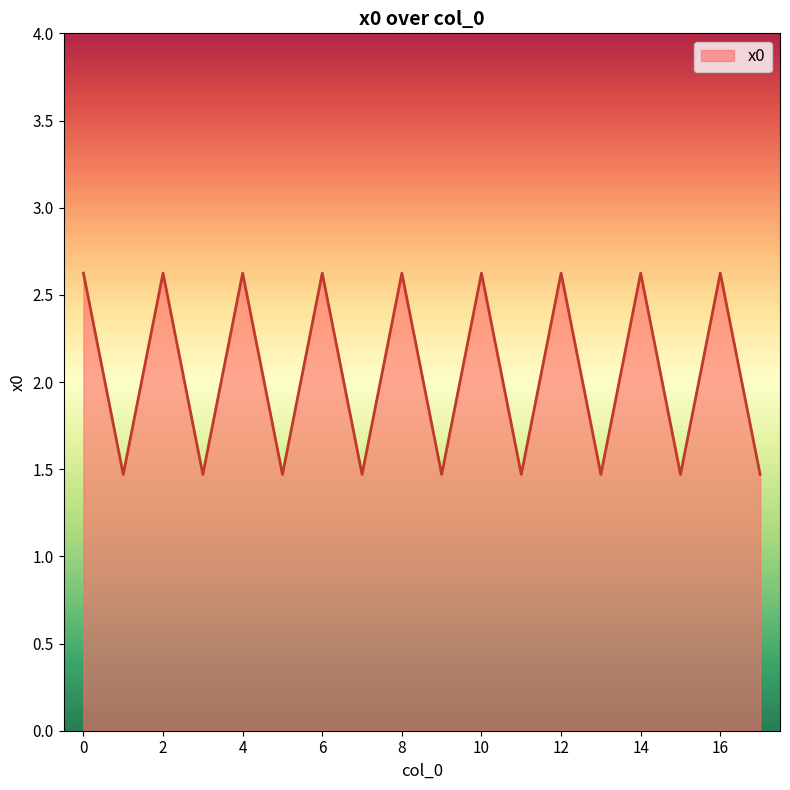

What is the minimum value shown in the chart?

1.5